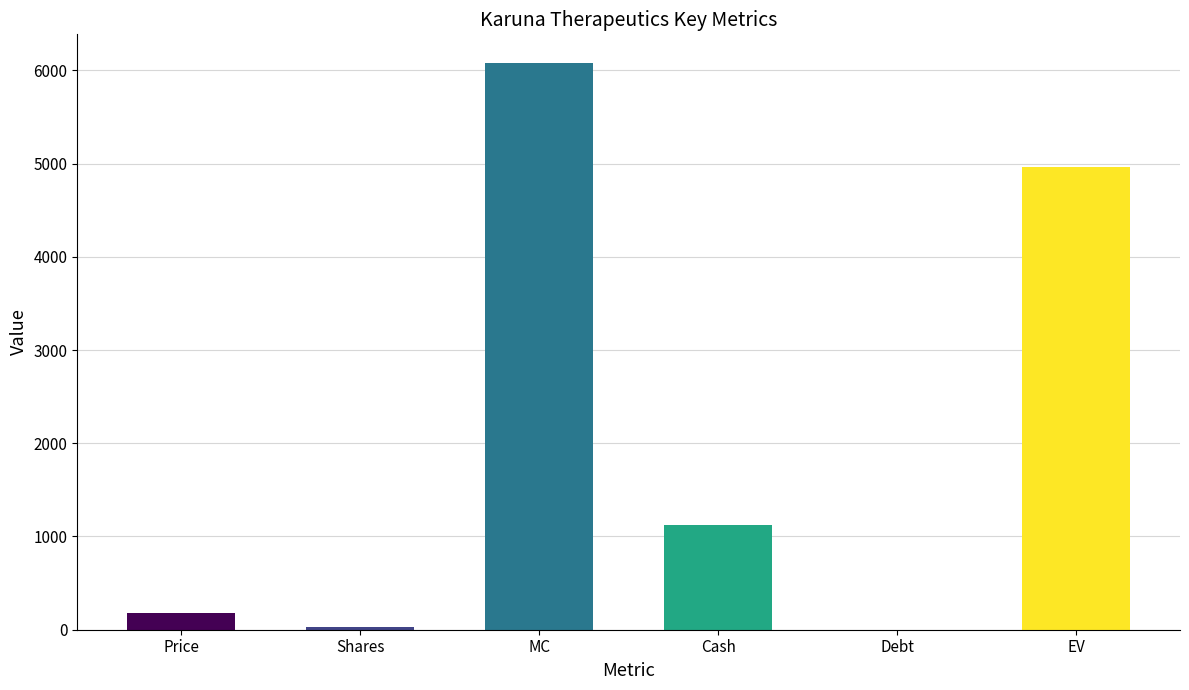

What is the sum of the values at Price and MC?

6258.5